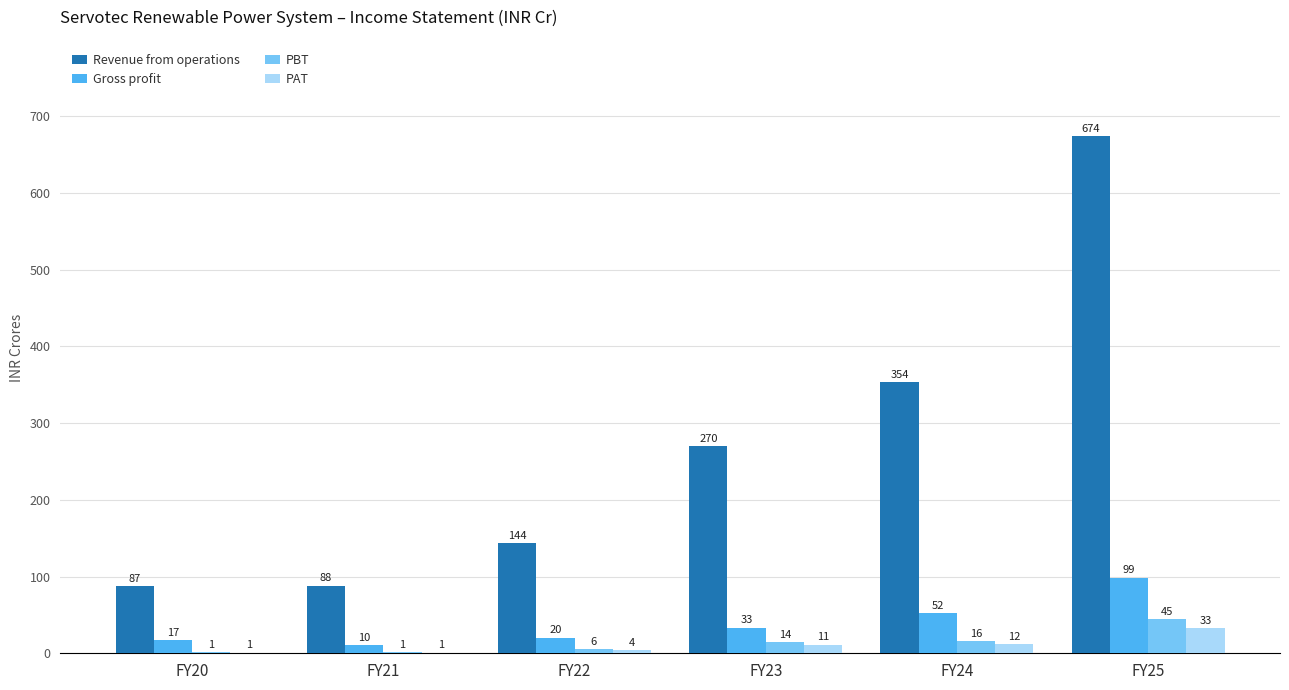

Is it true that PAT equals 0.9 at FY20?

True